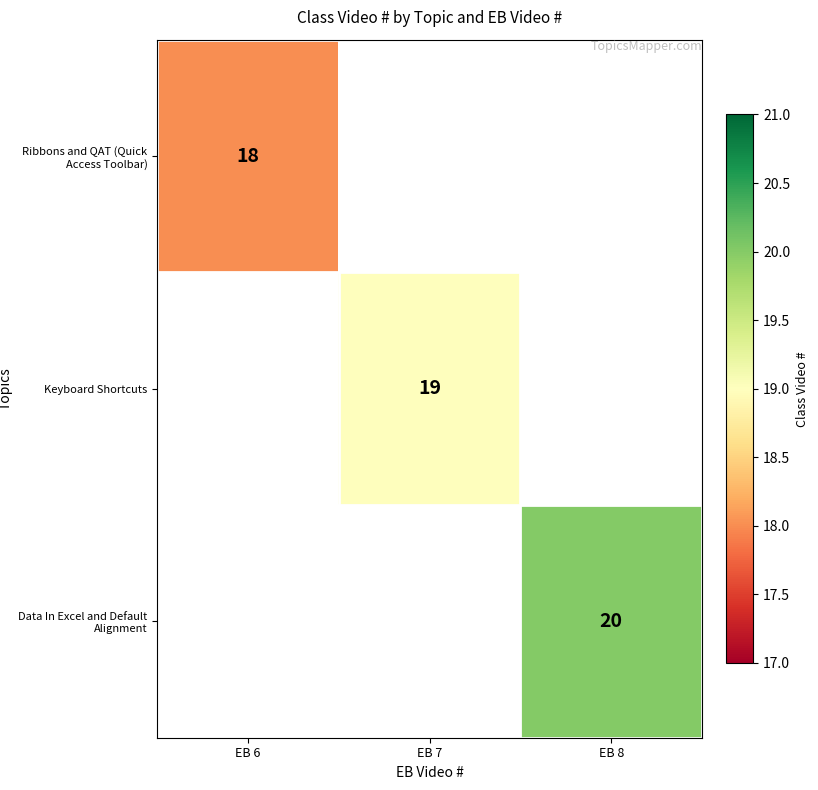

True or false: Data In Excel and Default Alignment has a value of 6 at EB 8.

False